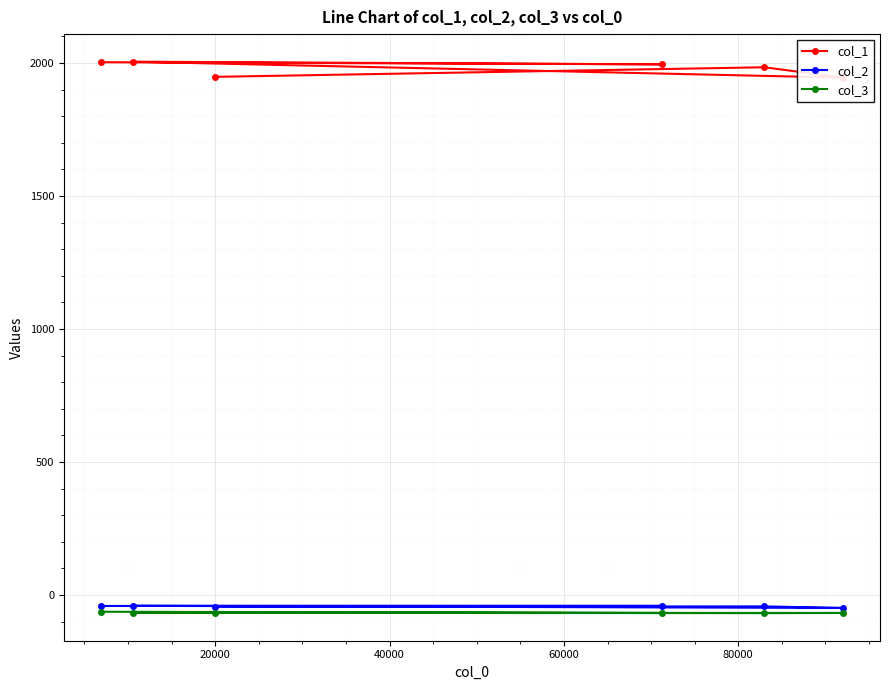

What is the value of the col_3 point at the 4th from the left?

-67.5